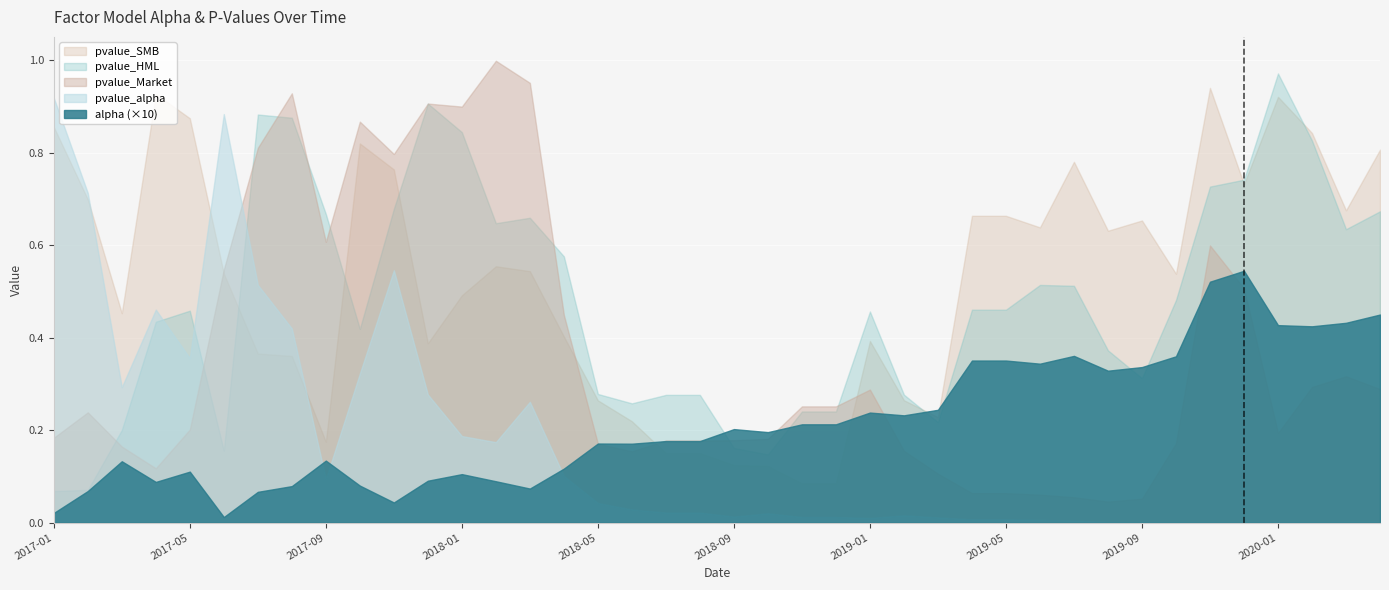

True or false: pvalue_Market has a value of 0.2 at 2017-05.

True